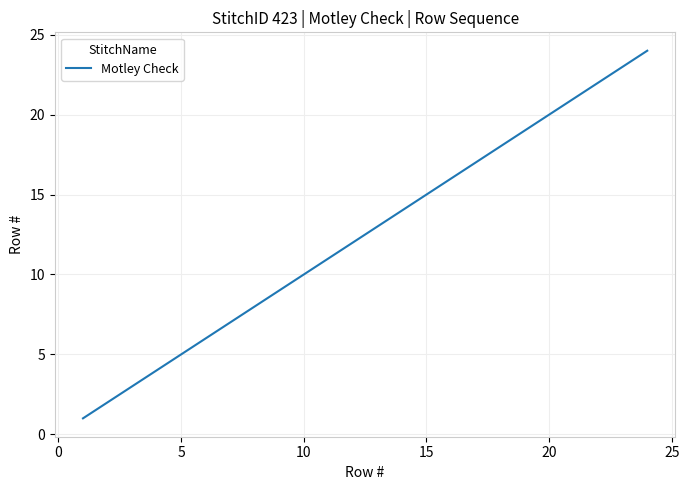

What is the maximum value shown in the chart?

24